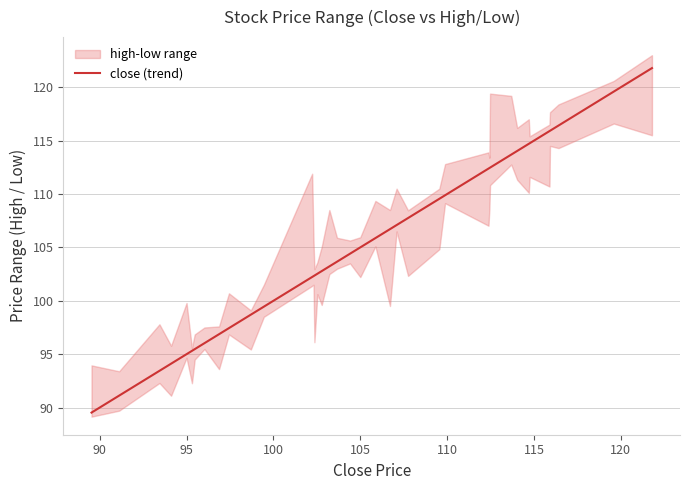

What is the value of the 24th point from the left?

107.1